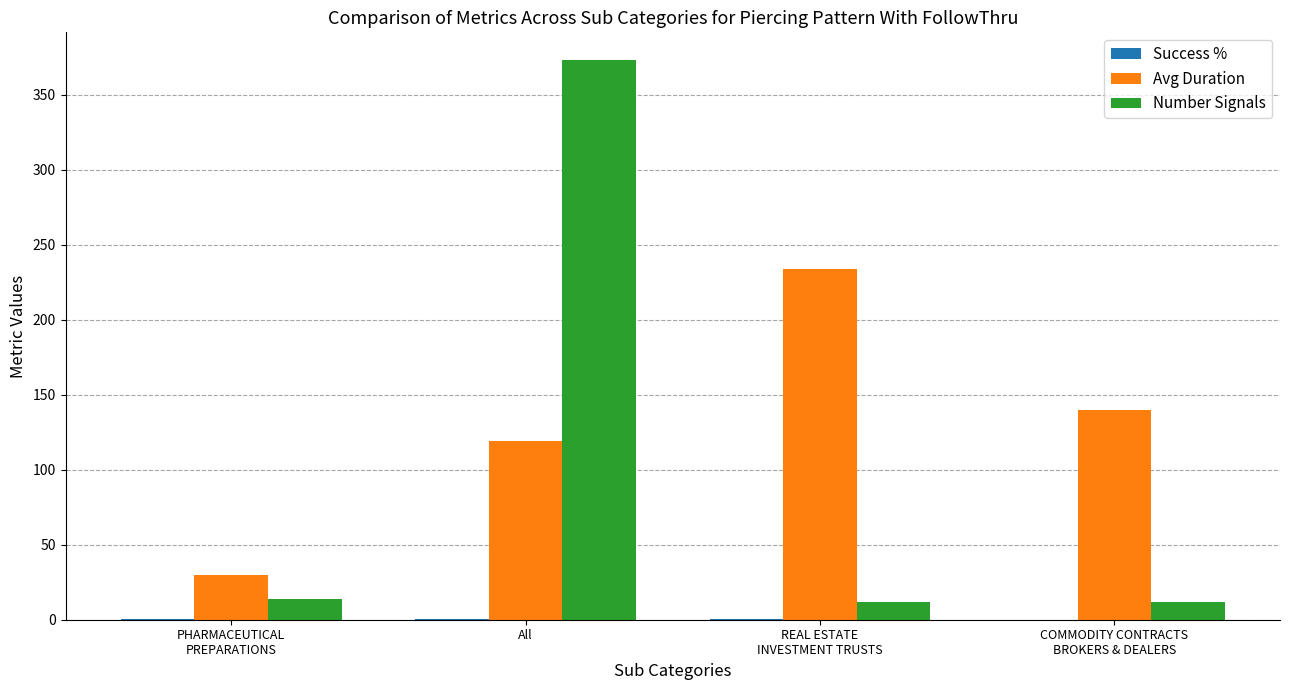

What is the maximum value for Avg Duration?

234.0